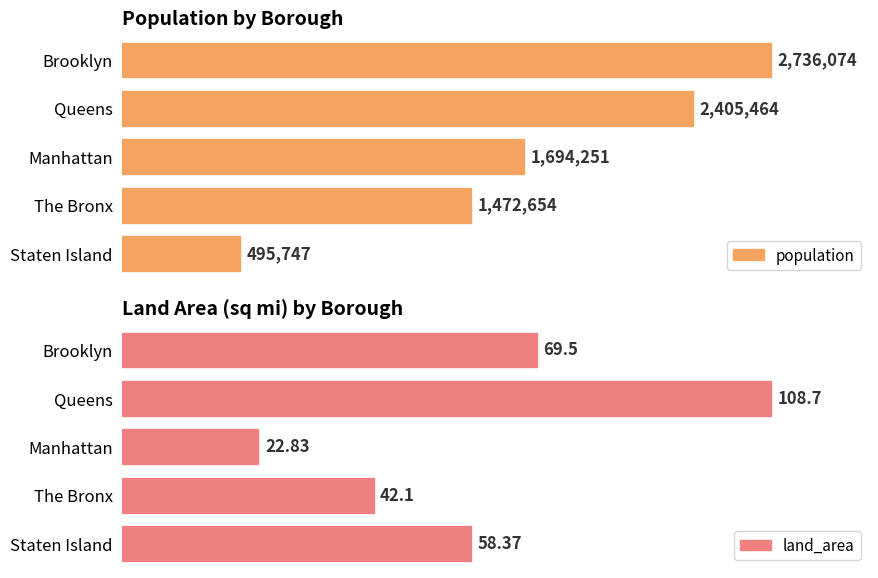

Which category has the lowest value in the land_area series?

Manhattan